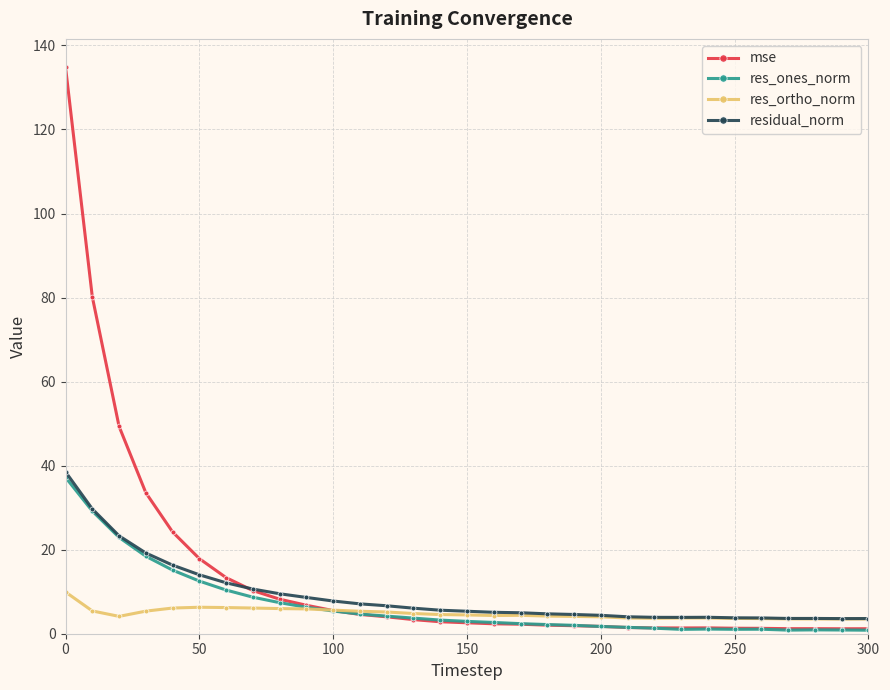

After their last crossing, which series has the higher values: mse or res_ortho_norm?

res_ortho_norm